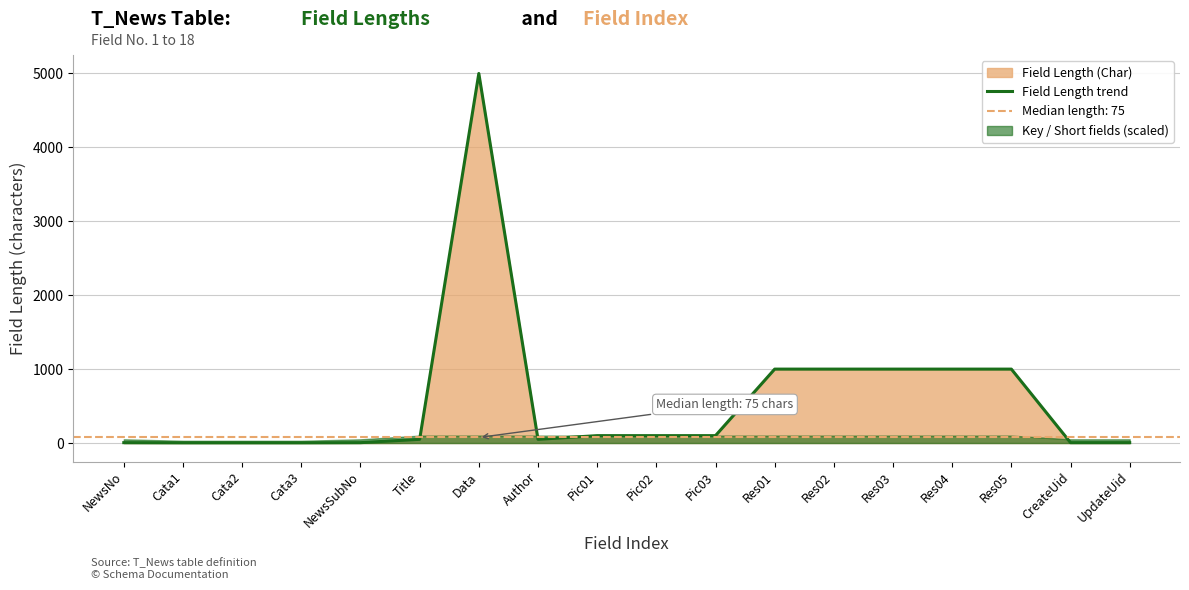

Reading right to left, list all the values displayed in this chart.

UpdateUid=5	CreateUid=5	Res05=1000	Res04=1000	Res03=1000	Res02=1000	Res01=1000	Pic03=100	Pic02=100	Pic01=100	Author=50	Data=5000	Title=50	NewsSubNo=5	Cata3=3	Cata2=3	Cata1=3	NewsNo=5